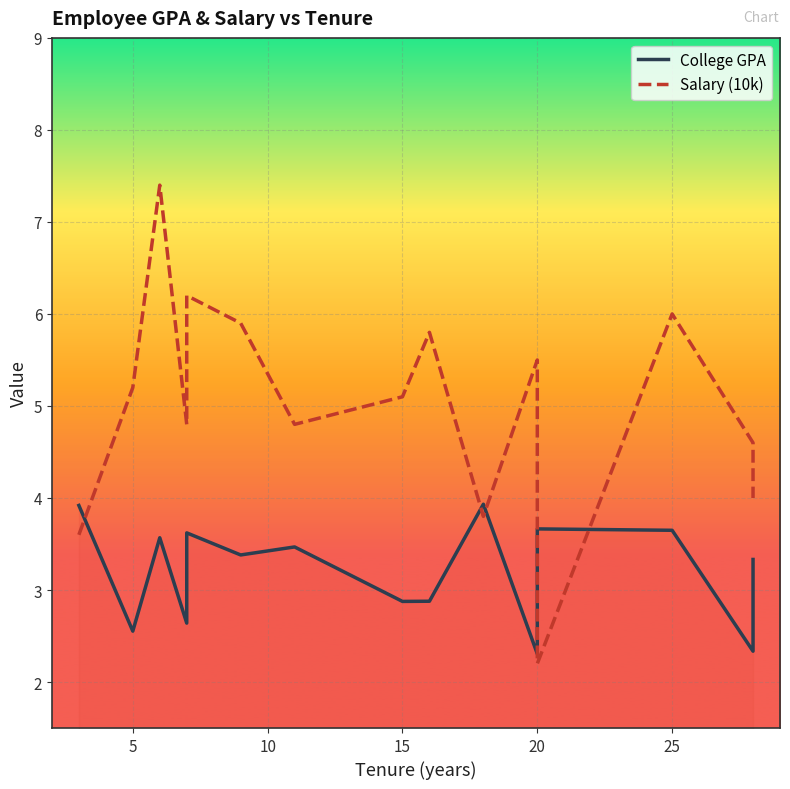

Reading right to left, what are all the values shown in this chart?

College GPA: 3.3	2.3	3.6	3.7	2.3	3.9	2.9	2.9	3.5	3.4	3.6	2.6	3.6	2.6	3.9
Salary (10k): 4.0	4.6	6.0	2.2	5.5	3.8	5.8	5.1	4.8	5.9	6.2	4.8	7.4	5.2	3.6